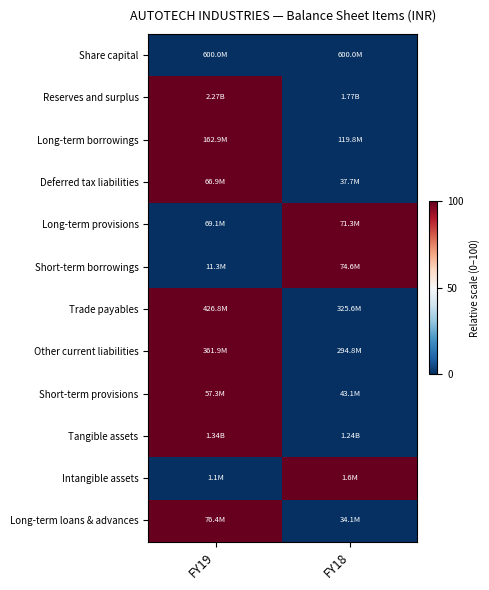

Which series has the largest range (max minus min)?

Reserves and surplus